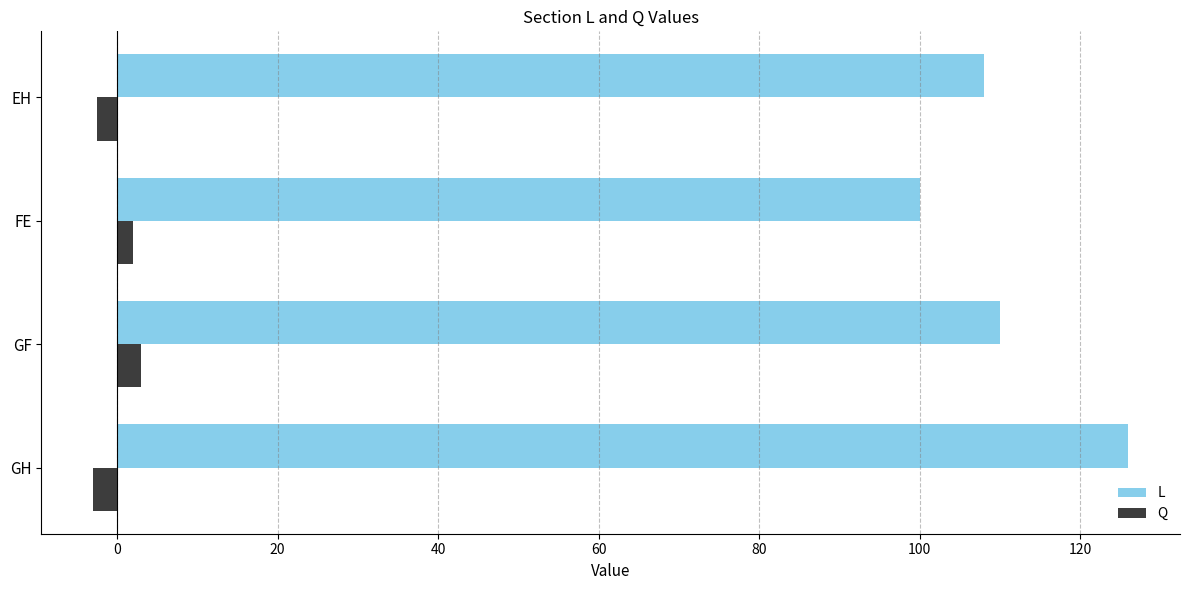

Is it true that L equals 110.0 at GF?

True